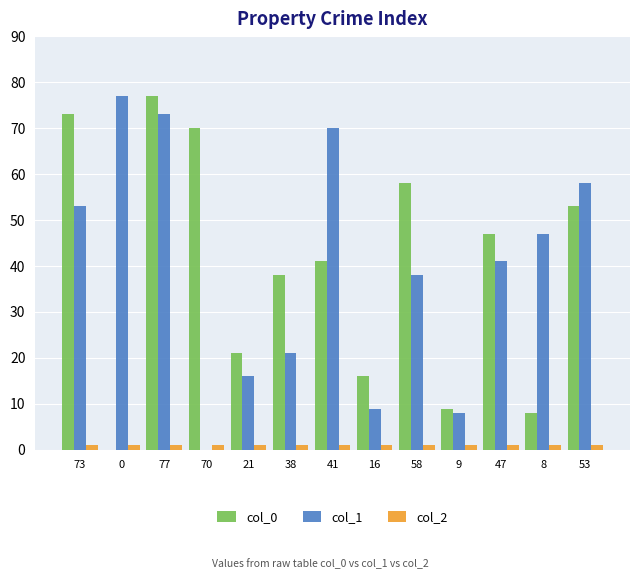

How many groups of bars are there?

13